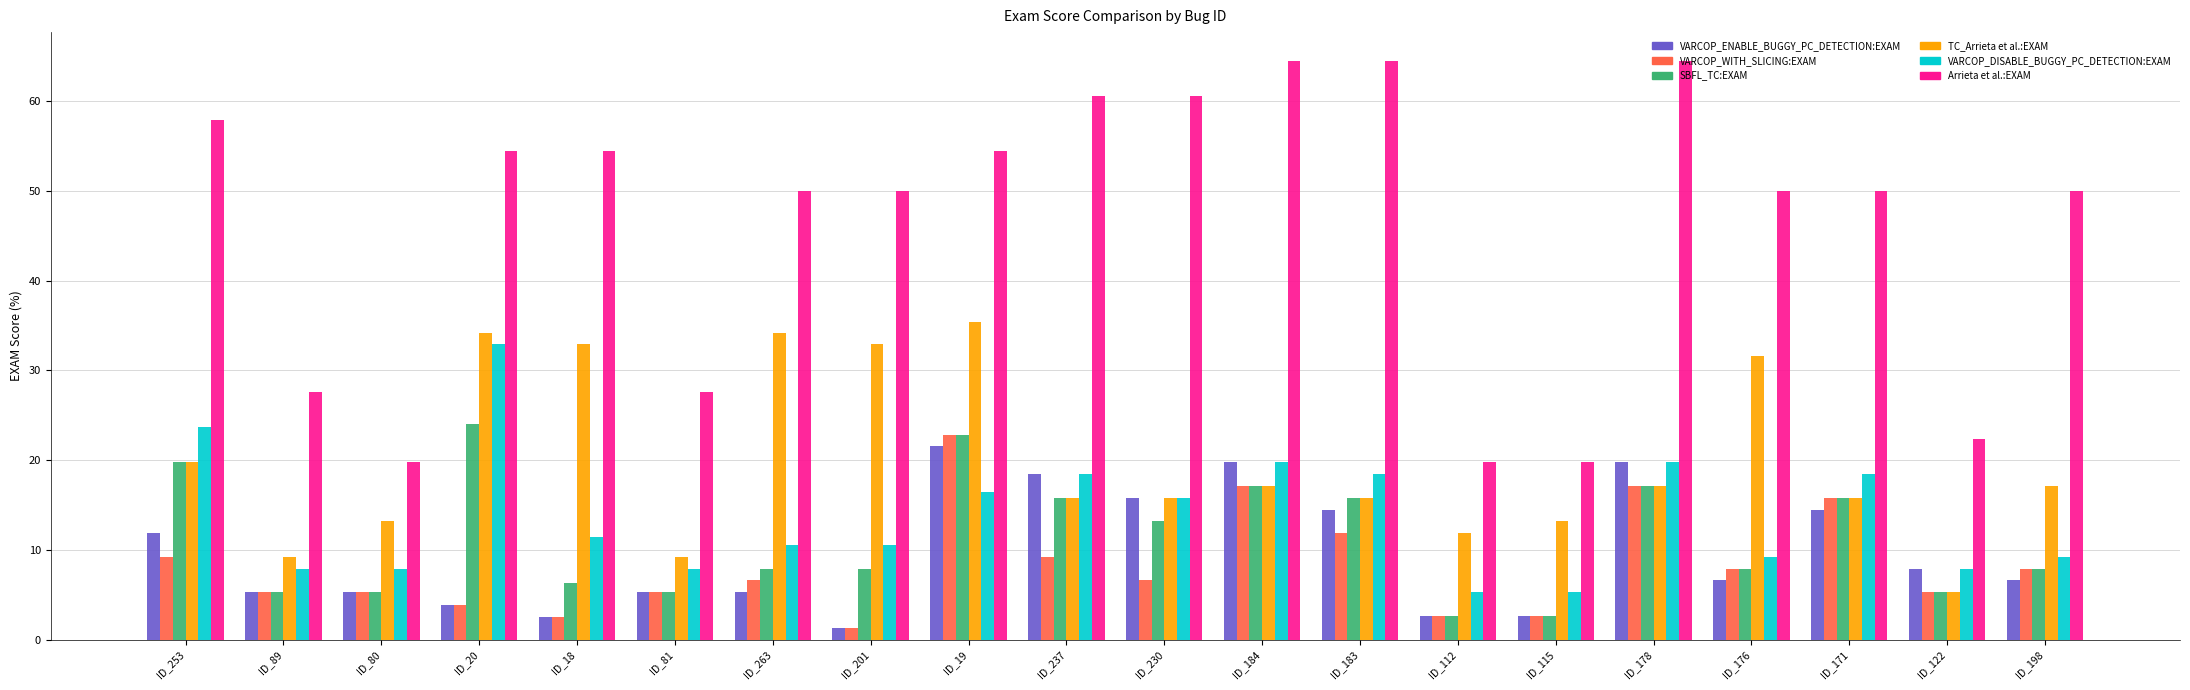

Is it true that VARCOP_ENABLE_BUGGY_PC_DETECTION:EXAM equals 26.0 at ID_183?

False